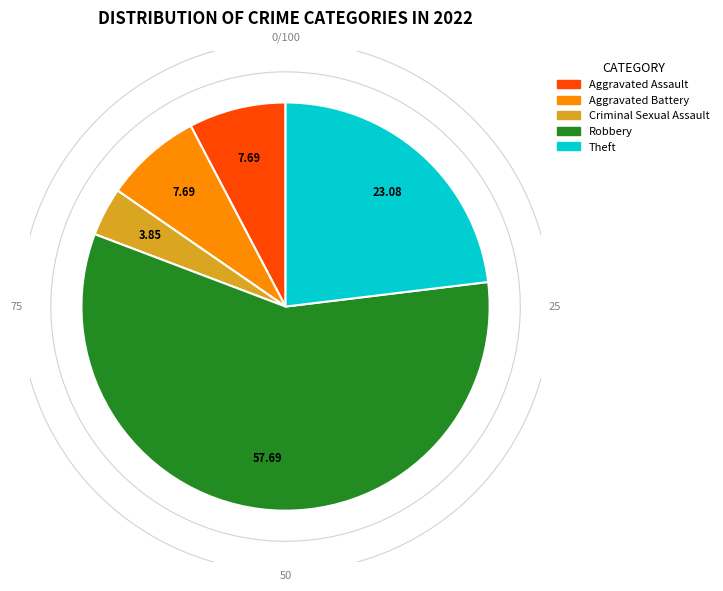

What is the smallest slice in the pie chart?

Criminal Sexual Assault